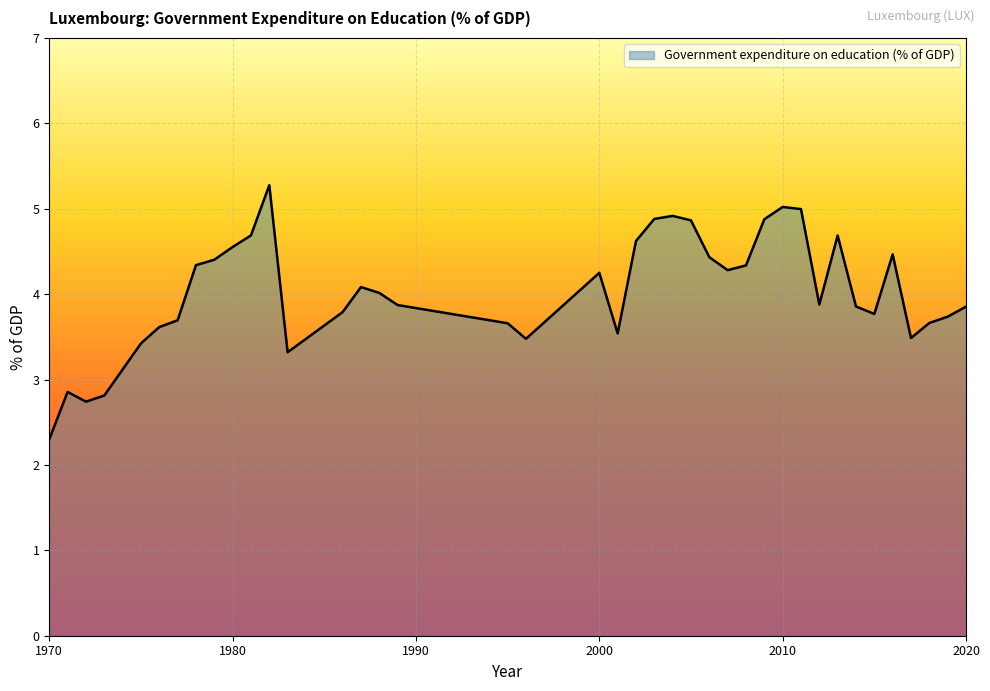

What is the smallest value displayed?

2.3